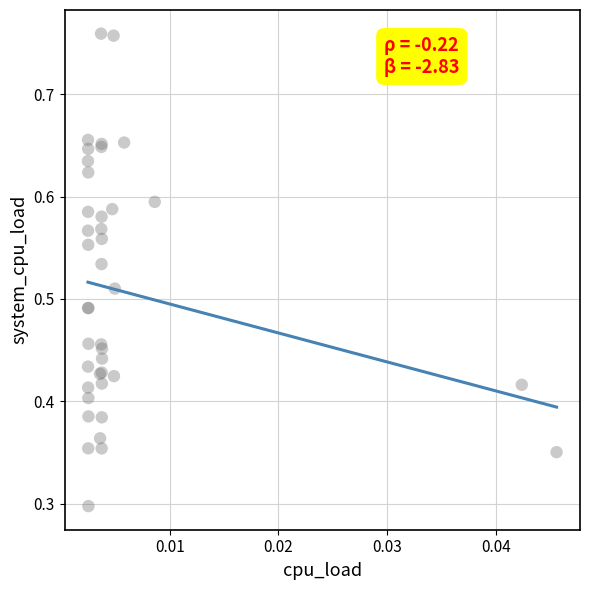

What Y value in the scatter plot is closest to 0?

0.3